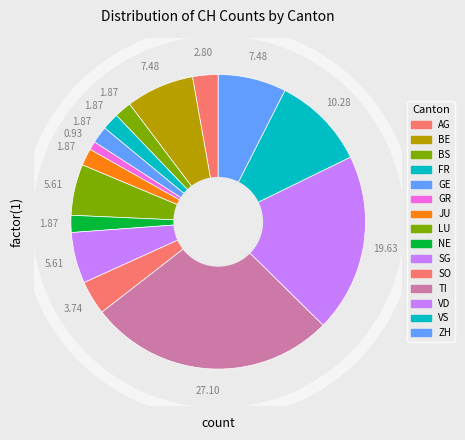

What is the ratio of the value at BS to the value at SG?

0.3